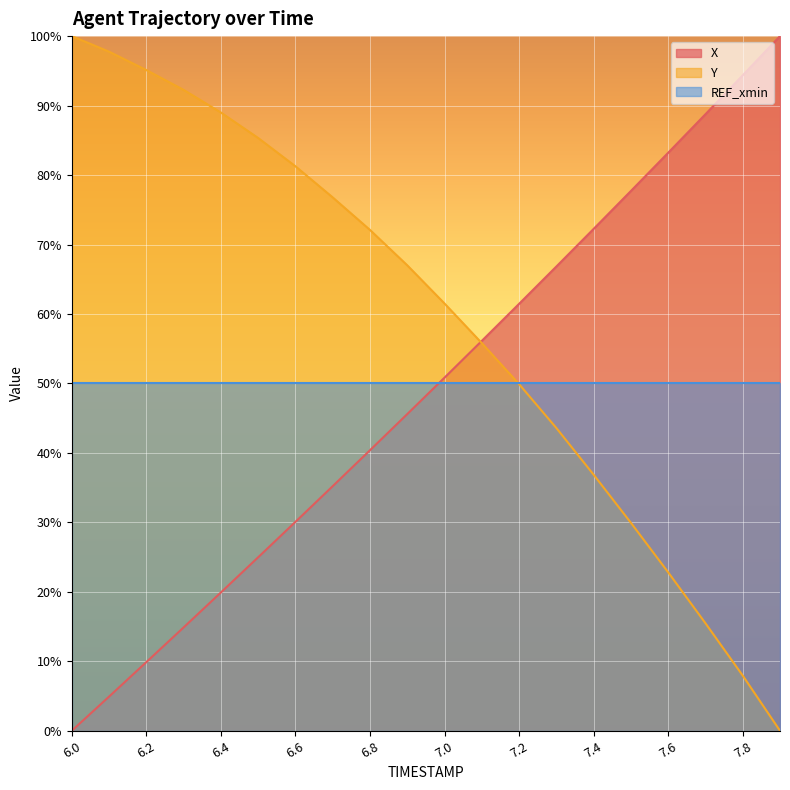

Between 7.1 and 6.1, which is larger?

7.1